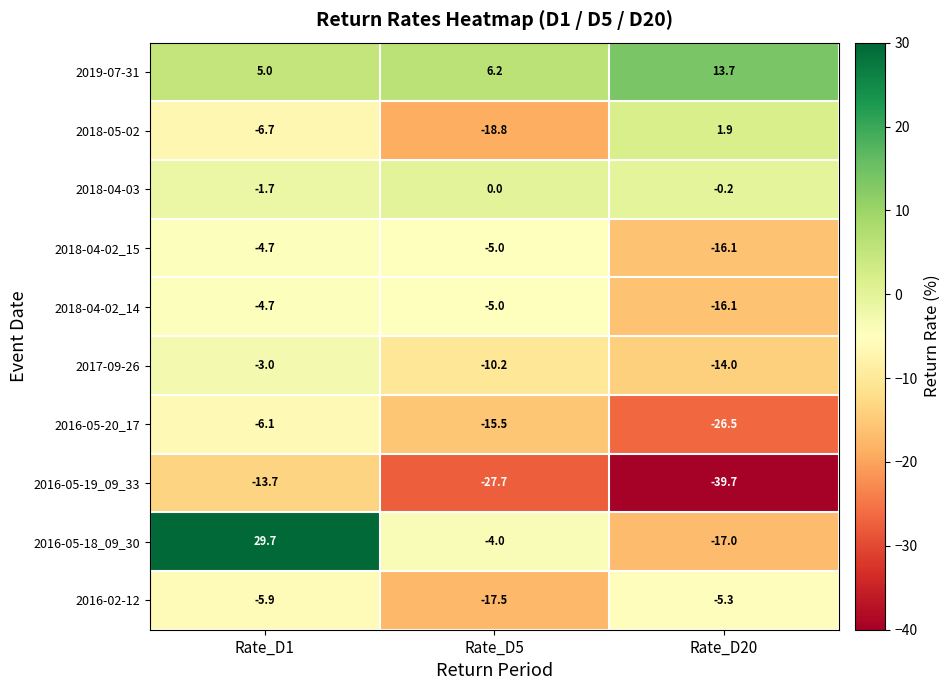

What is the difference between the second highest and minimum values in the 2018-05-02 series?

12.1